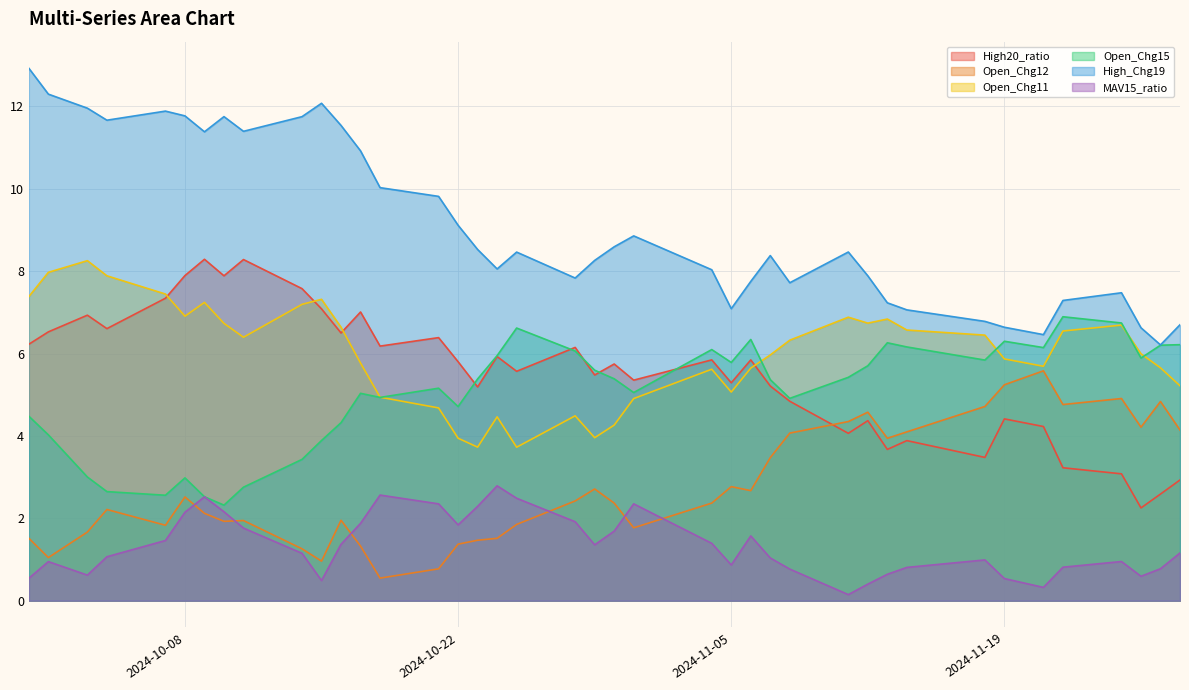

True or false: High_Chg19 has a value of 12.3 at 2024-11-06.

False